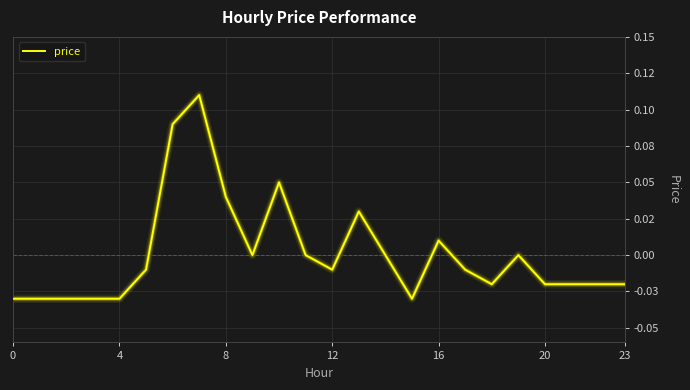

What is the difference between the second highest and second lowest values?

0.1